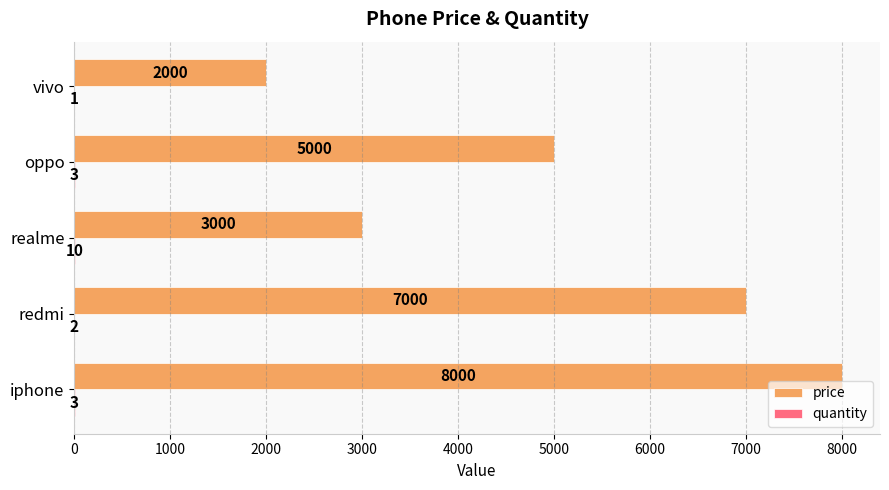

What is the sum of all price values?

25000